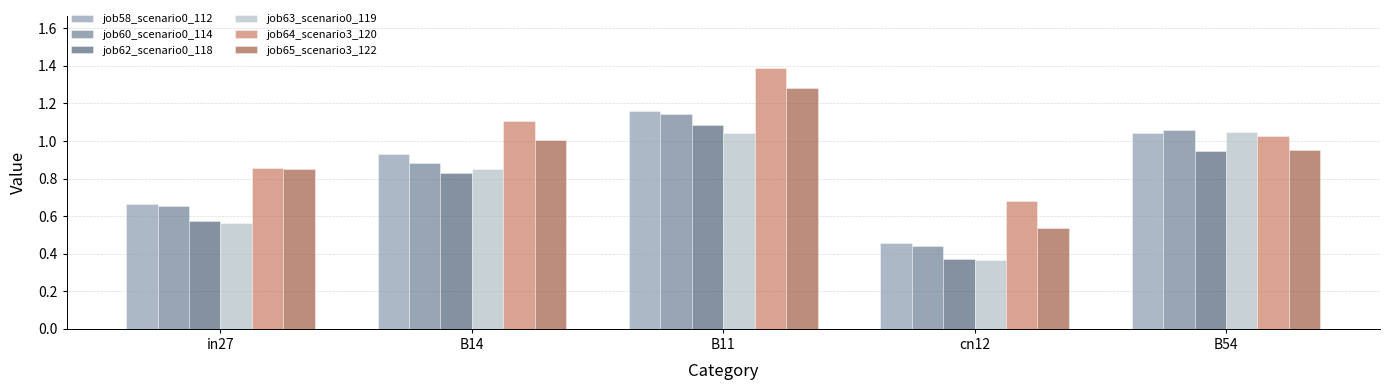

List the labels in order of job62_scenario0_118 value, smallest first.

cn12, in27, B14, B54, B11